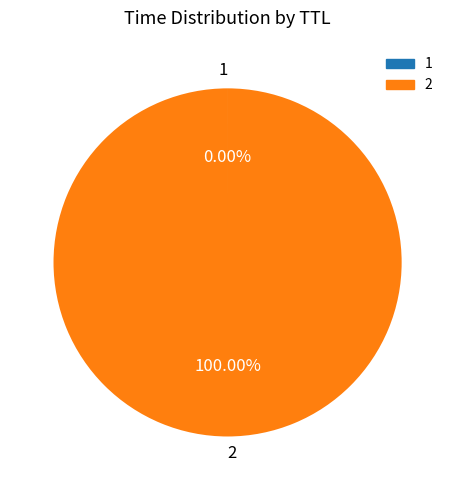

Is there any slice that represents more than half of the pie?

Yes